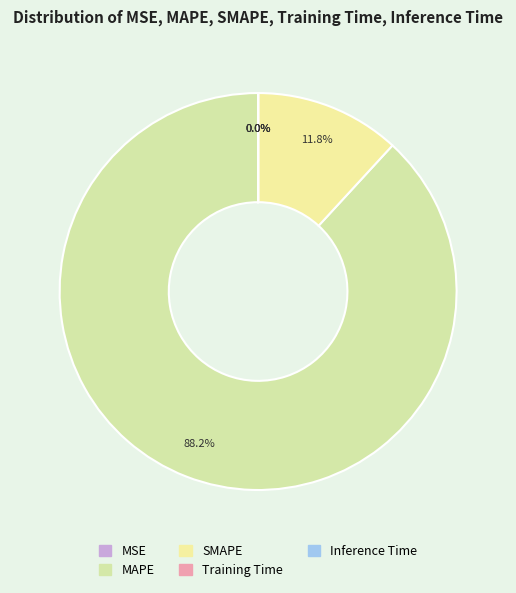

Which slice is the largest?

MAPE